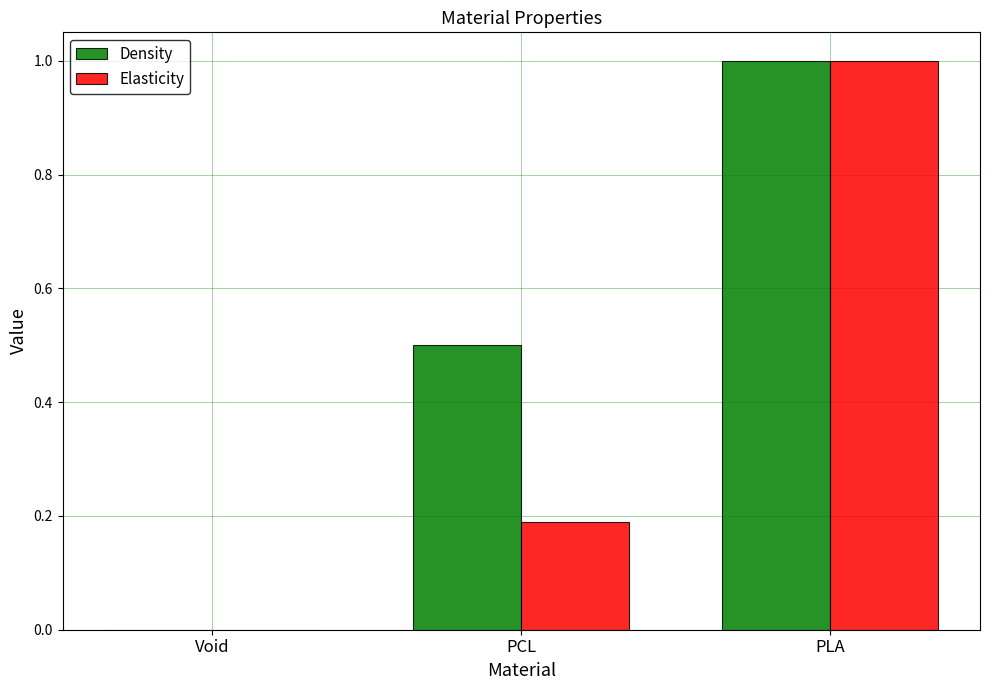

How many positive values does the Density series have?

2